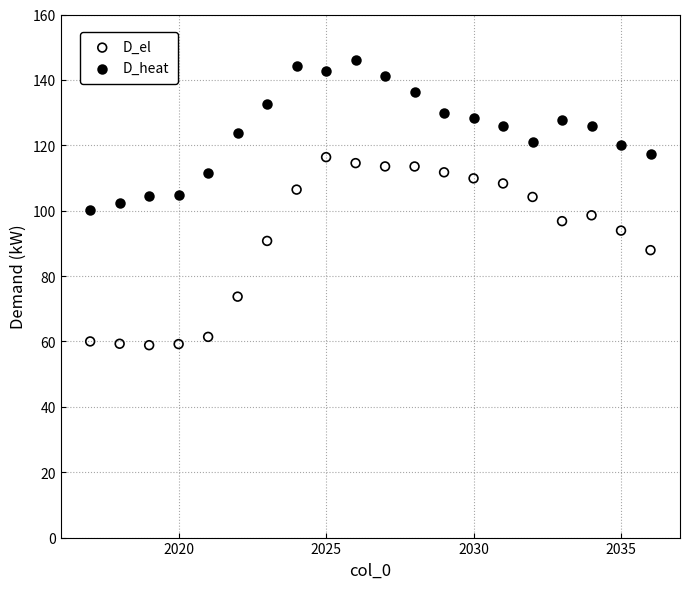

Which series reaches the minimum Y coordinate?

D_el